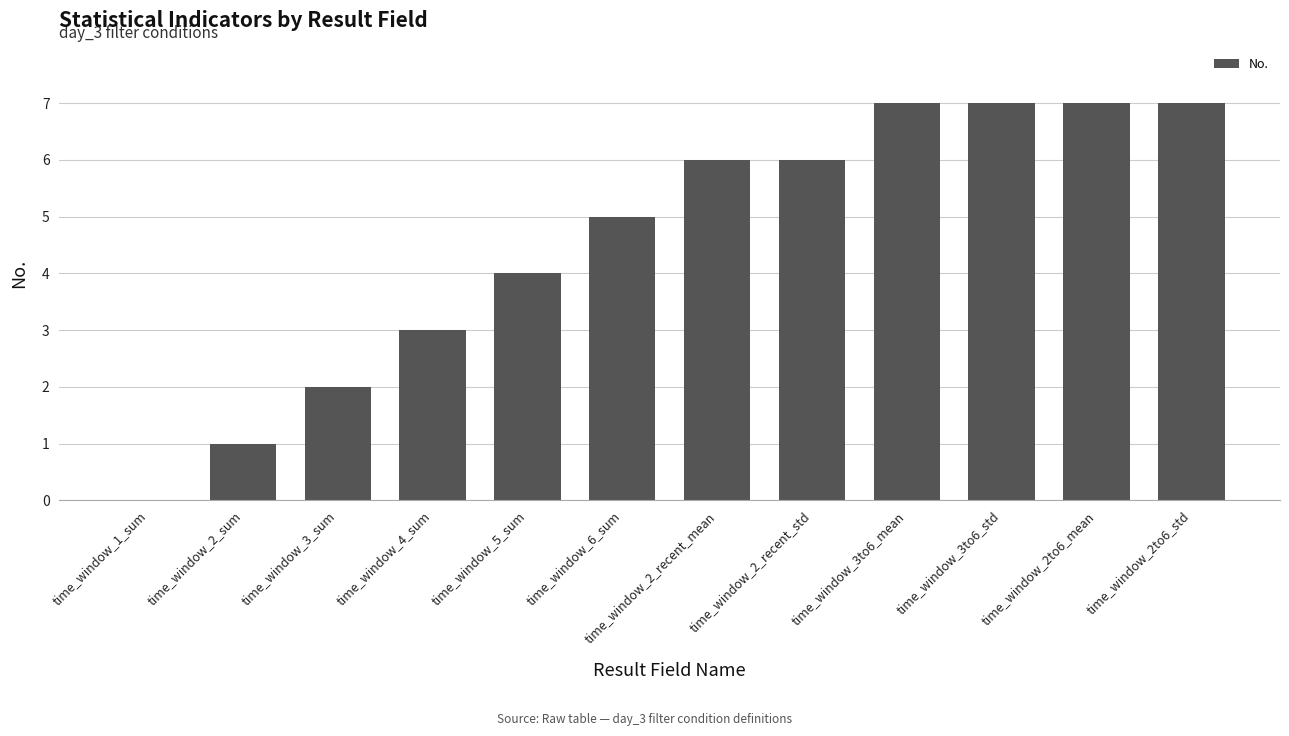

Between time_window_4_sum and time_window_6_sum, which is larger?

time_window_6_sum